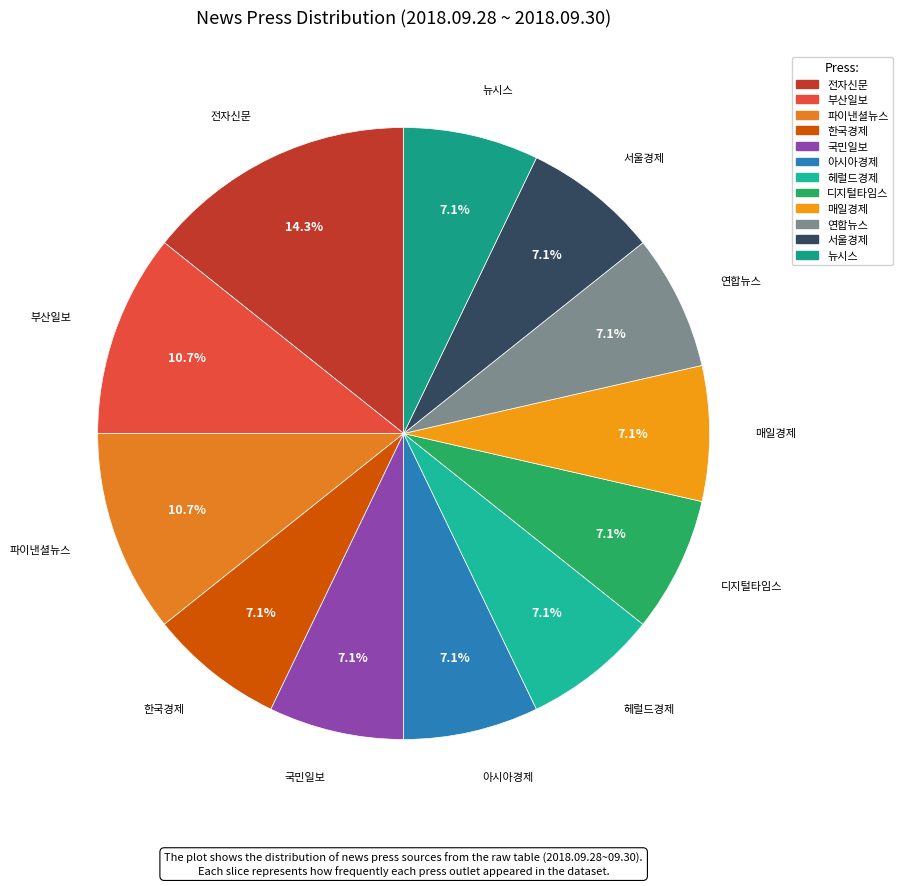

Does 파이낸셜뉴스 account for over 50% of the chart?

No